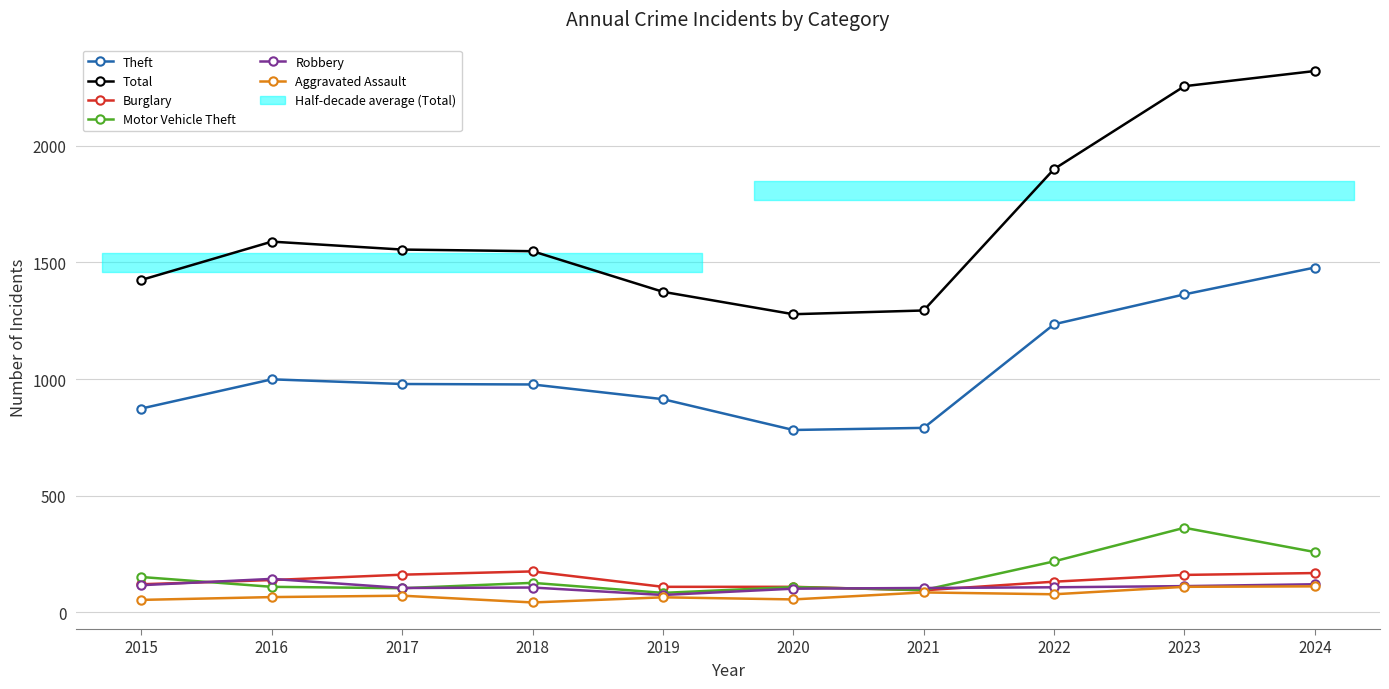

The value of Theft at 2016 is 999. True or false?

True